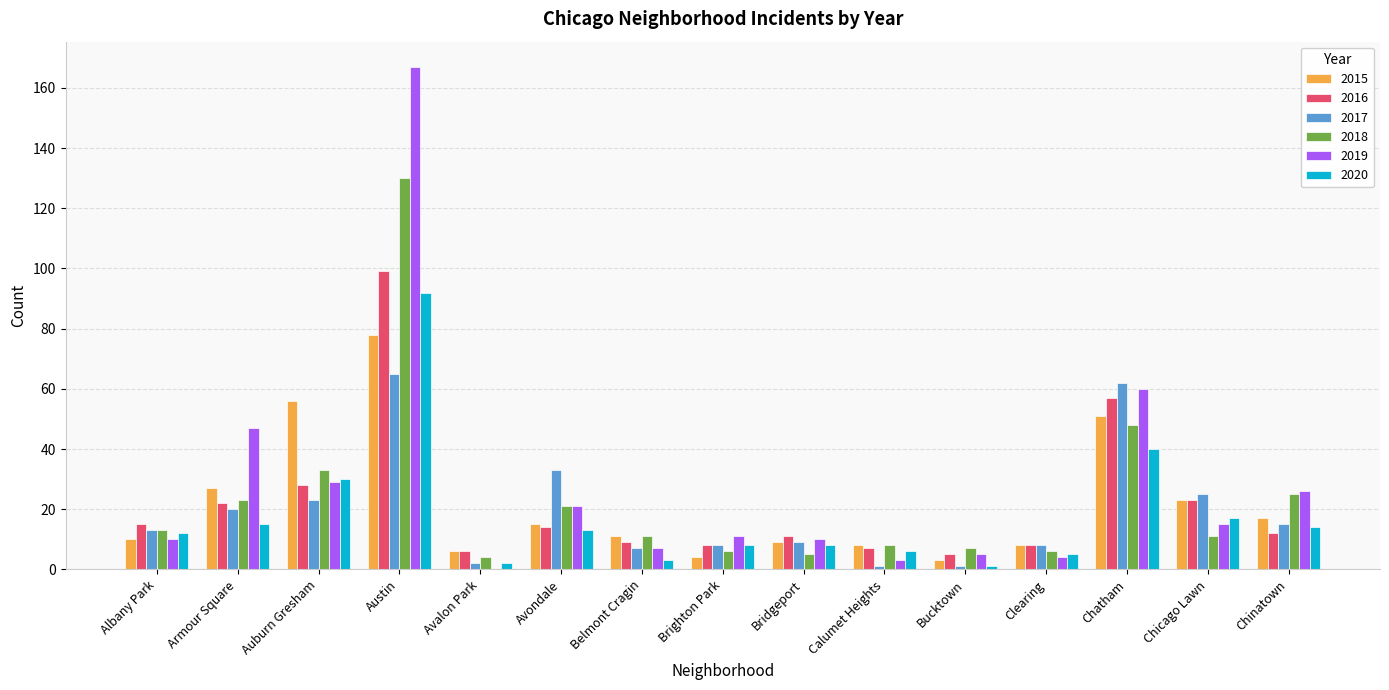

Reading left to right, transcribe all the data shown in this chart.

2015: Albany Park=10	Armour Square=27	Auburn Gresham=56	Austin=78	Avalon Park=6	Avondale=15	Belmont Cragin=11	Brighton Park=4	Bridgeport=9	Calumet Heights=8	Bucktown=3	Clearing=8	Chatham=51	Chicago Lawn=23	Chinatown=17
2016: Albany Park=15	Armour Square=22	Auburn Gresham=28	Austin=99	Avalon Park=6	Avondale=14	Belmont Cragin=9	Brighton Park=8	Bridgeport=11	Calumet Heights=7	Bucktown=5	Clearing=8	Chatham=57	Chicago Lawn=23	Chinatown=12
2017: Albany Park=13	Armour Square=20	Auburn Gresham=23	Austin=65	Avalon Park=2	Avondale=33	Belmont Cragin=7	Brighton Park=8	Bridgeport=9	Calumet Heights=1	Bucktown=1	Clearing=8	Chatham=62	Chicago Lawn=25	Chinatown=15
2018: Albany Park=13	Armour Square=23	Auburn Gresham=33	Austin=130	Avalon Park=4	Avondale=21	Belmont Cragin=11	Brighton Park=6	Bridgeport=5	Calumet Heights=8	Bucktown=7	Clearing=6	Chatham=48	Chicago Lawn=11	Chinatown=25
2019: Albany Park=10	Armour Square=47	Auburn Gresham=29	Austin=167	Avalon Park=0	Avondale=21	Belmont Cragin=7	Brighton Park=11	Bridgeport=10	Calumet Heights=3	Bucktown=5	Clearing=4	Chatham=60	Chicago Lawn=15	Chinatown=26
2020: Albany Park=12	Armour Square=15	Auburn Gresham=30	Austin=92	Avalon Park=2	Avondale=13	Belmont Cragin=3	Brighton Park=8	Bridgeport=8	Calumet Heights=6	Bucktown=1	Clearing=5	Chatham=40	Chicago Lawn=17	Chinatown=14